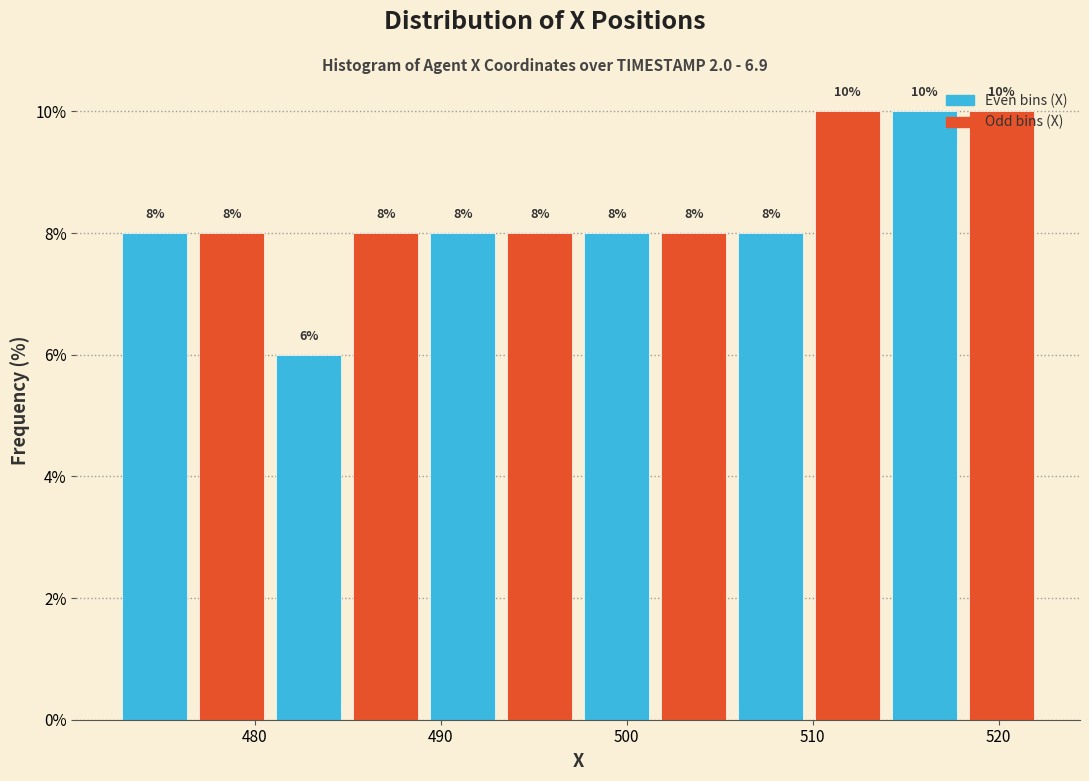

Reading left to right, transcribe this chart: for each bar, give the range it covers on the x-axis and its height. The bar edges are not printed on the chart, so give them approximately, as read against the axis.

473 to 477: 8
477 to 481: 8
481 to 485: 6
485 to 489: 8
489 to 493: 8
493 to 497: 8
497 to 502: 8
502 to 506: 8
506 to 510: 8
510 to 514: 10
514 to 518: 10
518 to 522: 10